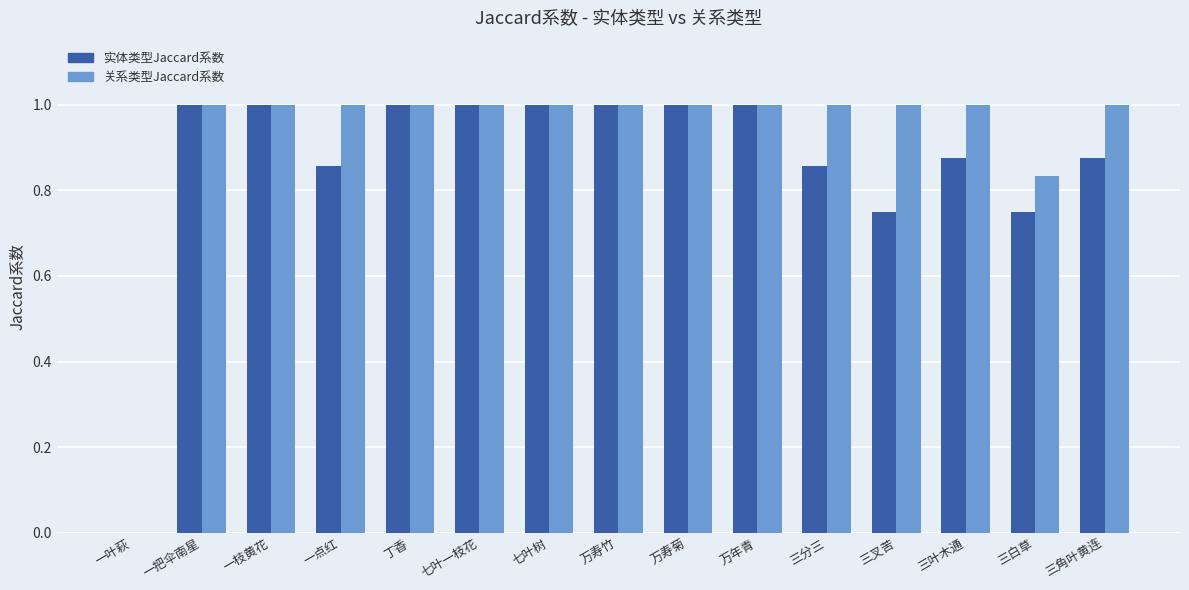

True or false: 实体类型Jaccard系数 has a value of 1.0 at 万寿菊.

True